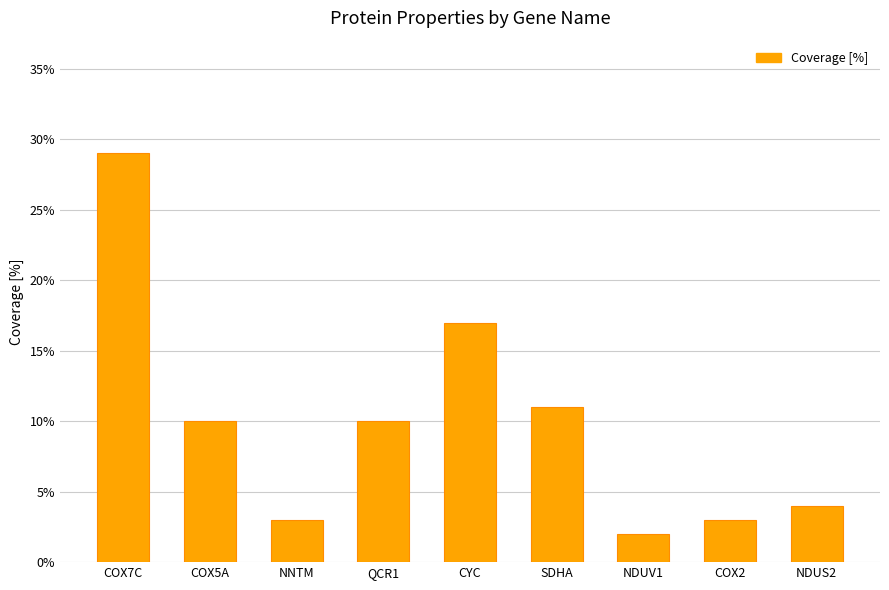

Read the value at CYC, to the nearest 10.

20